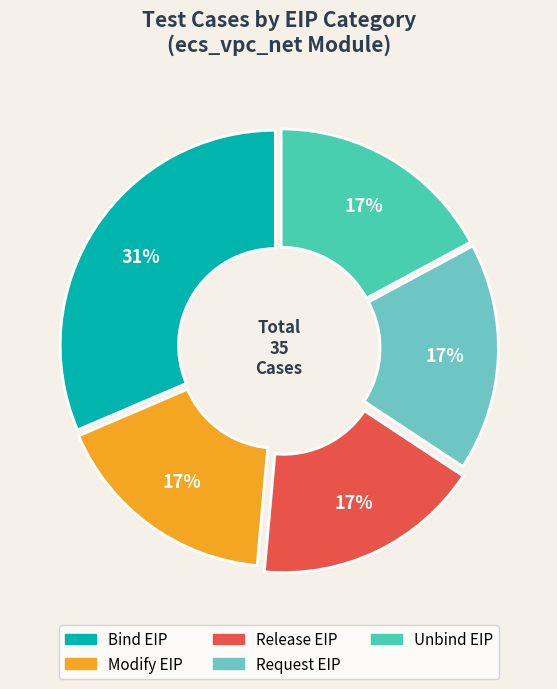

Which slice is the smallest?

Modify EIP